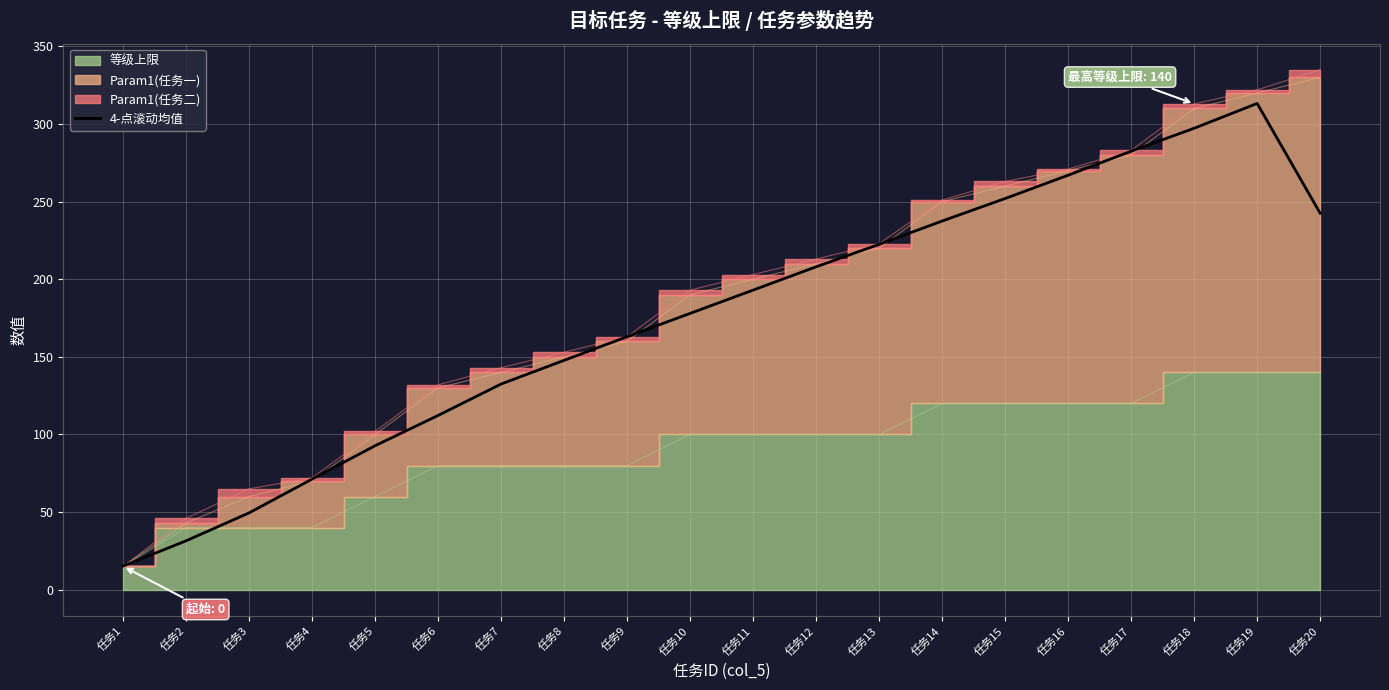

How many lines are shown in the chart?

1